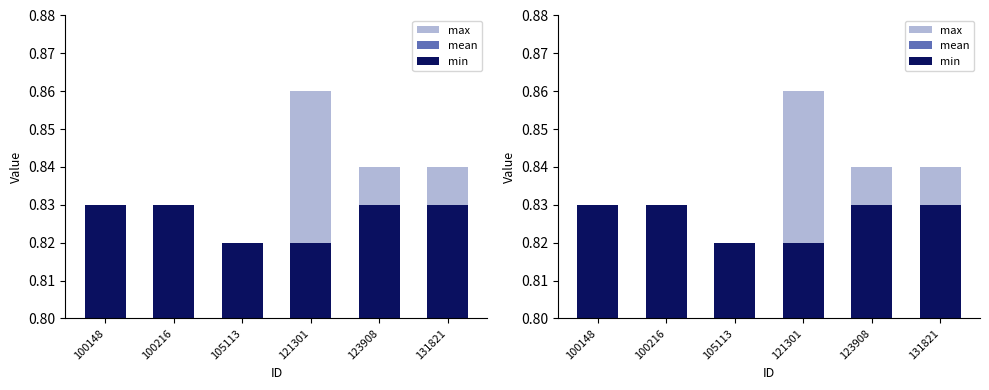

Reading left to right, what are all the values shown in this chart?

max: 100148=0.8	100216=0.8	105113=0.8	121301=0.9	123908=0.8	131821=0.8
mean: 100148=0.8	100216=0.8	105113=0.8	121301=0.8	123908=0.8	131821=0.8
min: 100148=0.8	100216=0.8	105113=0.8	121301=0.8	123908=0.8	131821=0.8